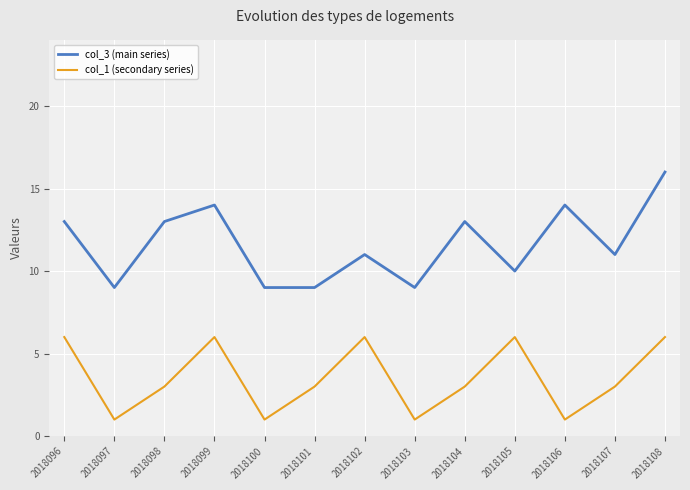

Reading right to left, transcribe all the data shown in this chart.

col_3 (main series): 16	11	14	10	13	9	11	9	9	14	13	9	13
col_1 (secondary series): 6	3	1	6	3	1	6	3	1	6	3	1	6